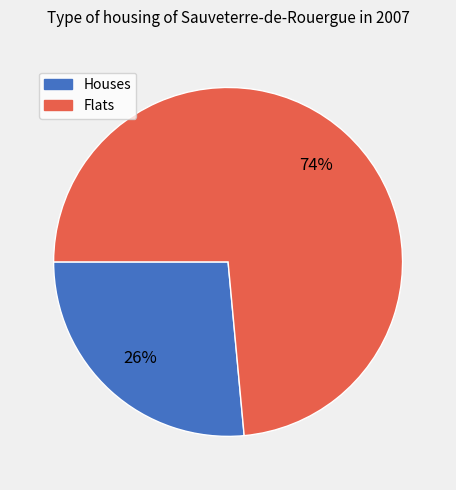

To the nearest percent, what is the average slice percentage?

50%